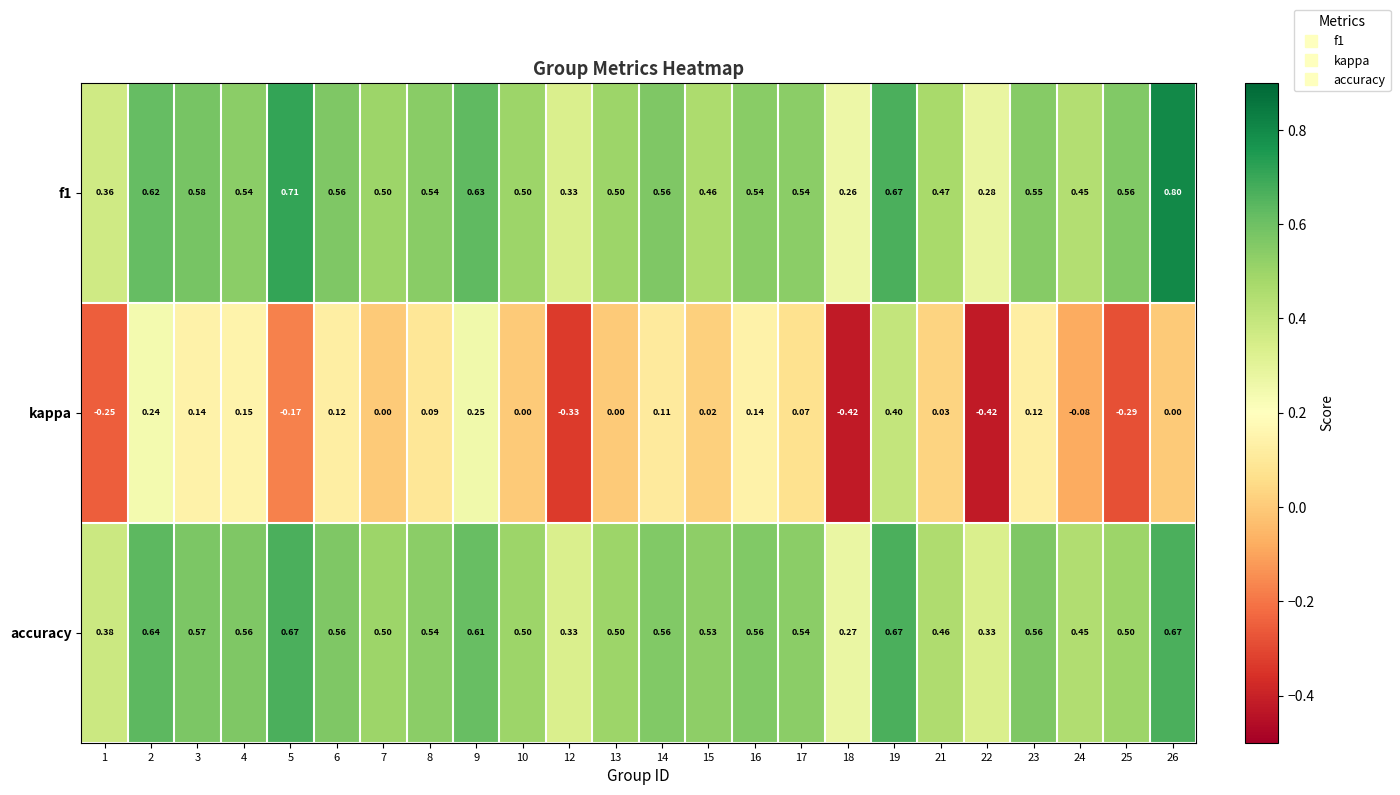

Is the value of accuracy at 2 greater than the value of f1 at 26?

No